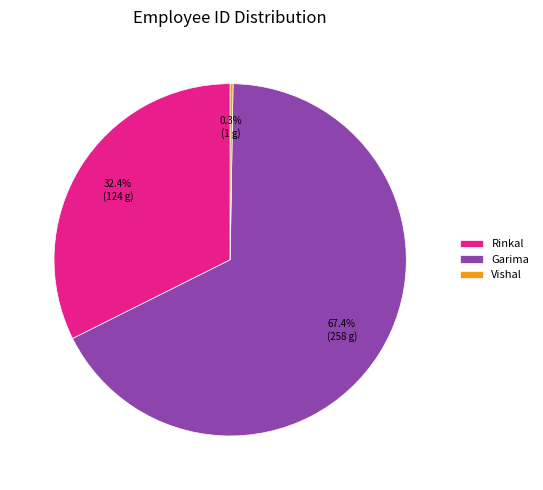

Which category has the biggest portion of the pie?

Garima